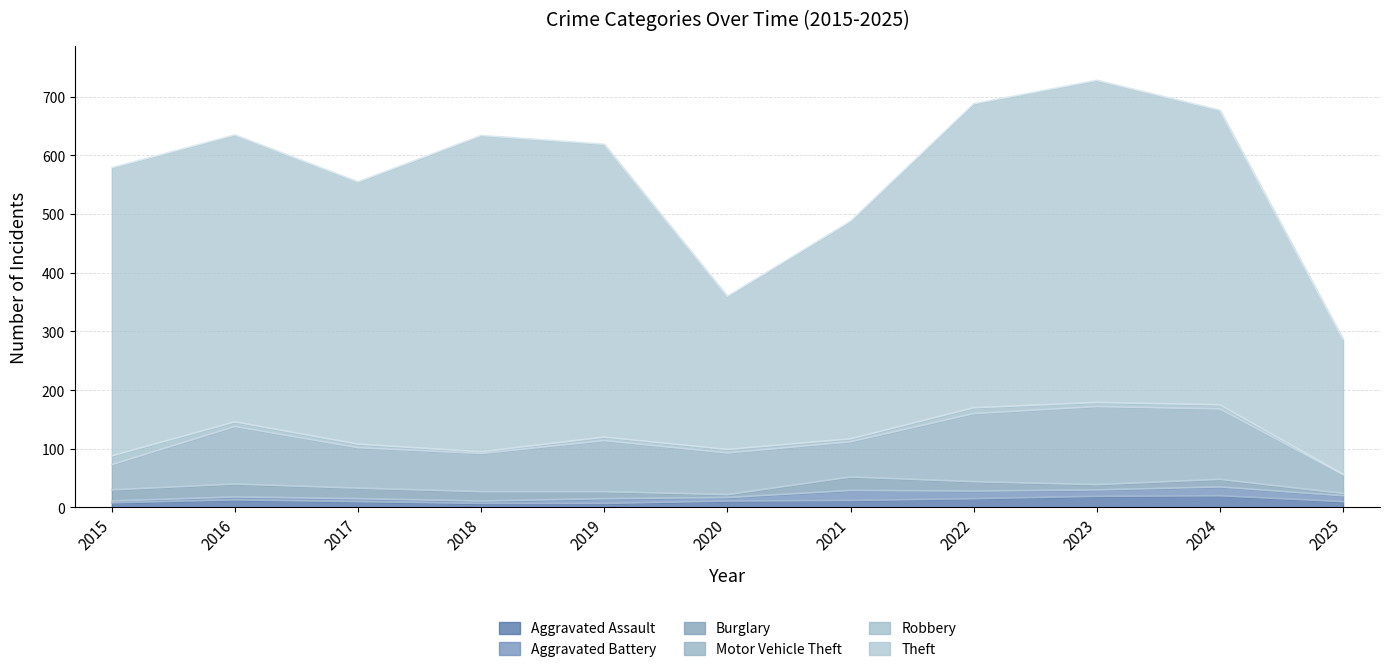

True or false: Motor Vehicle Theft has a value of 43 at 2015.

True